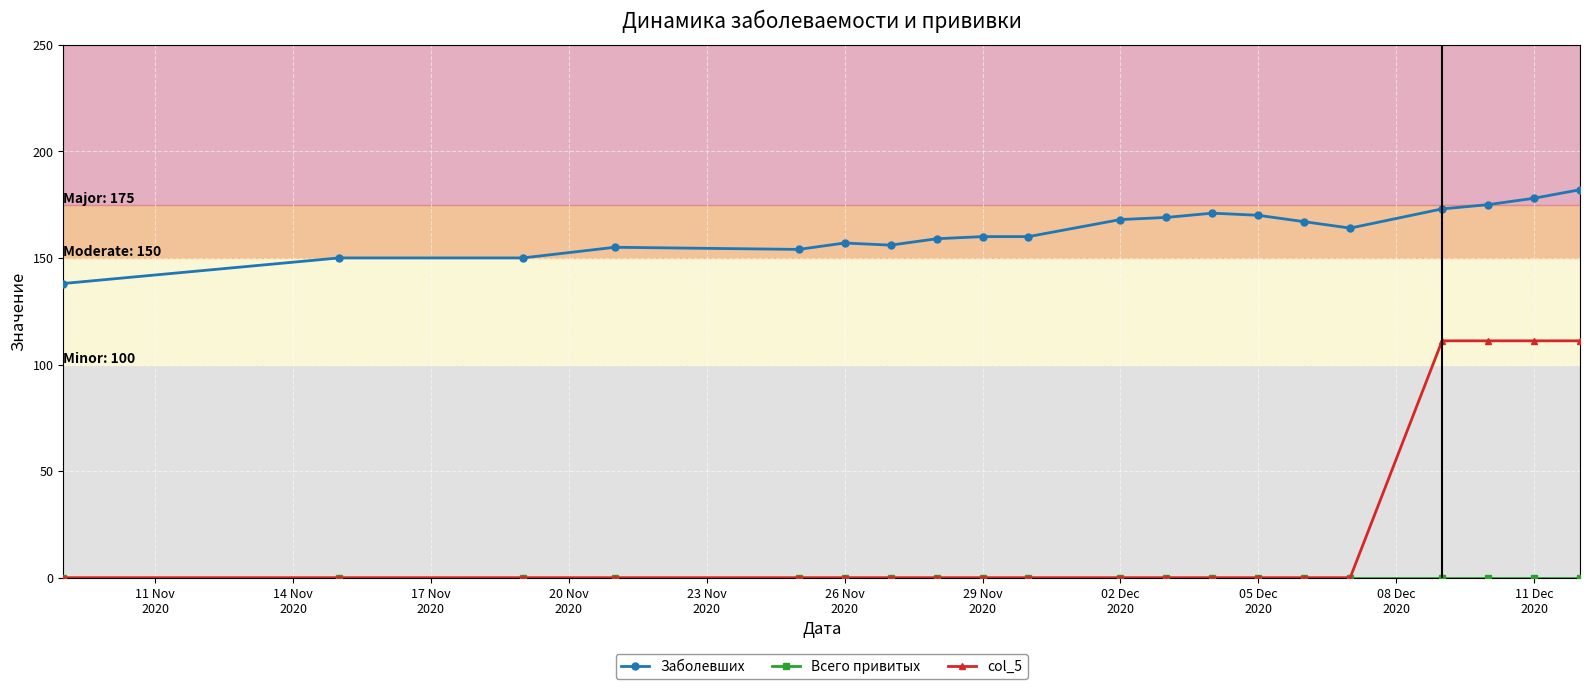

True or false: col_5 and Заболевших cross at least once.

False